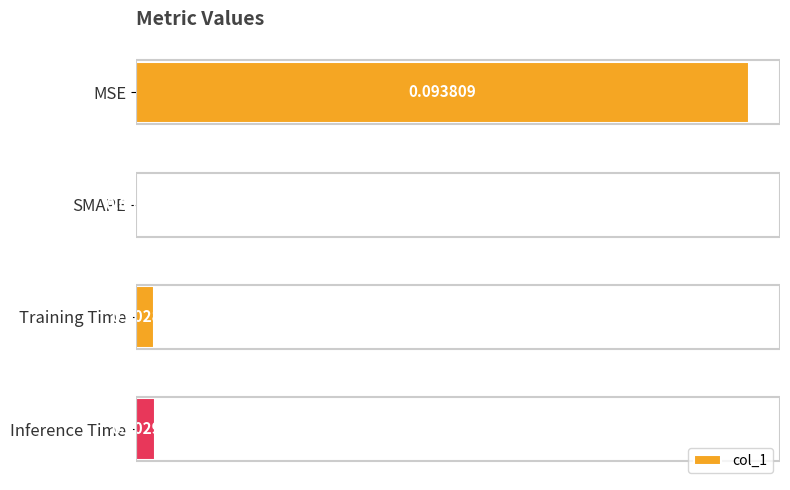

Between Inference Time and Training Time, which is larger?

Inference Time